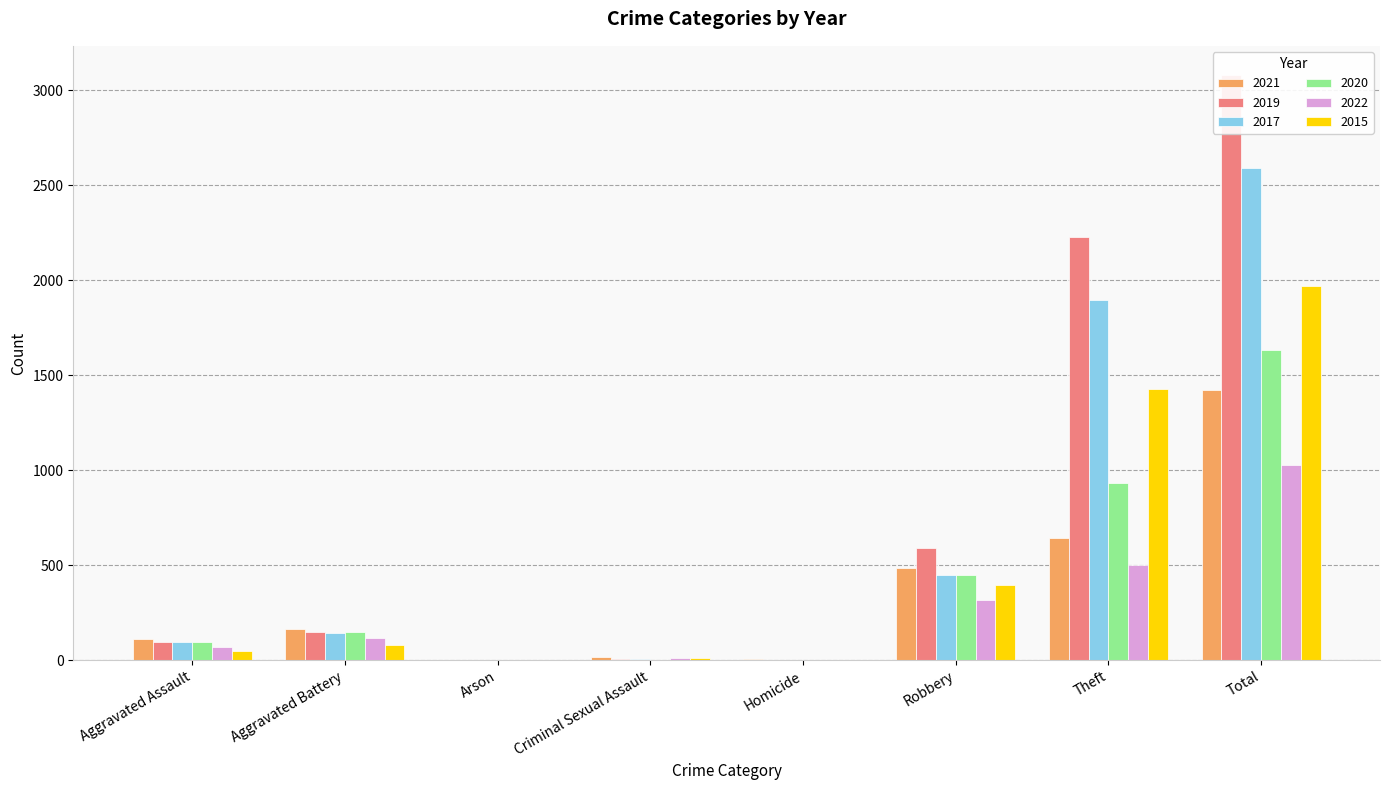

Reading left to right, extract all data points from this chart.

2021: Aggravated Assault=110	Aggravated Battery=163	Arson=2	Criminal Sexual Assault=15	Homicide=4	Robbery=484	Theft=642	Total=1423
2019: Aggravated Assault=98	Aggravated Battery=148	Arson=1	Criminal Sexual Assault=8	Homicide=2	Robbery=591	Theft=2230	Total=3080
2017: Aggravated Assault=95	Aggravated Battery=142	Arson=0	Criminal Sexual Assault=8	Homicide=1	Robbery=446	Theft=1896	Total=2592
2020: Aggravated Assault=94	Aggravated Battery=150	Arson=1	Criminal Sexual Assault=3	Homicide=2	Robbery=450	Theft=930	Total=1633
2022: Aggravated Assault=68	Aggravated Battery=116	Arson=3	Criminal Sexual Assault=14	Homicide=3	Robbery=318	Theft=503	Total=1027
2015: Aggravated Assault=46	Aggravated Battery=82	Arson=3	Criminal Sexual Assault=12	Homicide=0	Robbery=395	Theft=1429	Total=1968